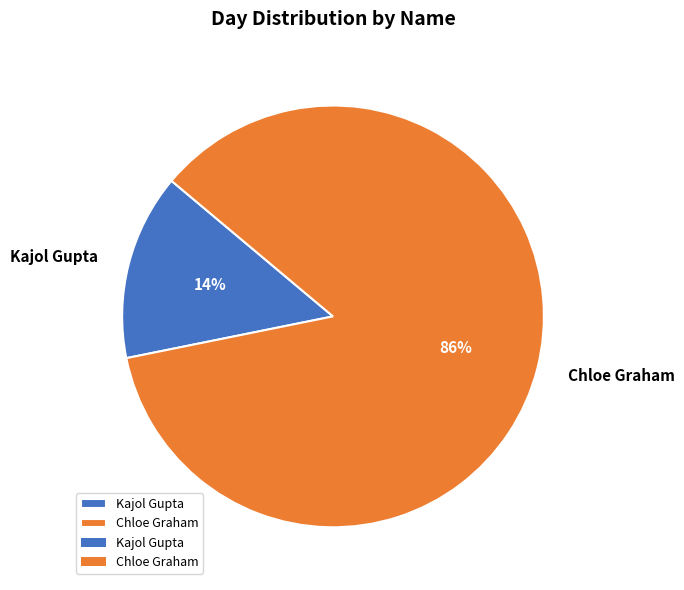

To the nearest percent, what percentage of the pie is Chloe Graham?

86%